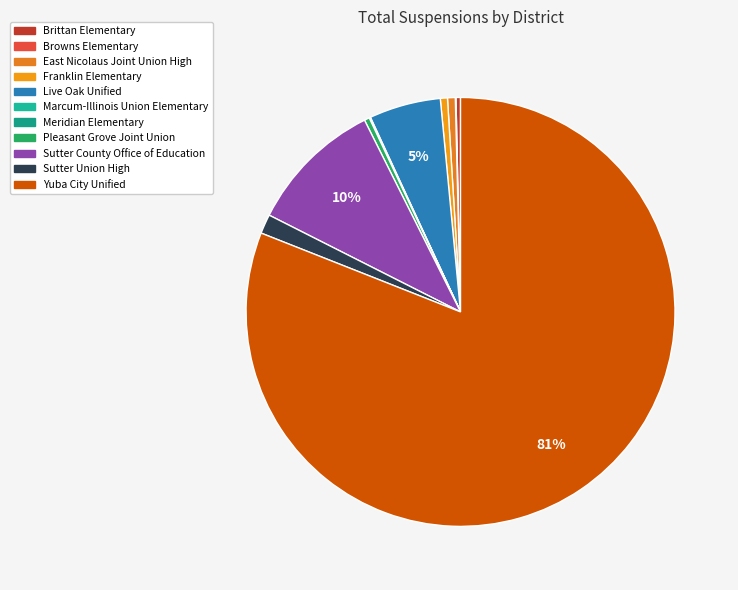

Rank the categories by value from lowest to highest.

Browns Elementary, Marcum-Illinois Union Elementary, Meridian Elementary, Brittan Elementary, Pleasant Grove Joint Union, Franklin Elementary, East Nicolaus Joint Union High, Sutter Union High, Live Oak Unified, Sutter County Office of Education, Yuba City Unified